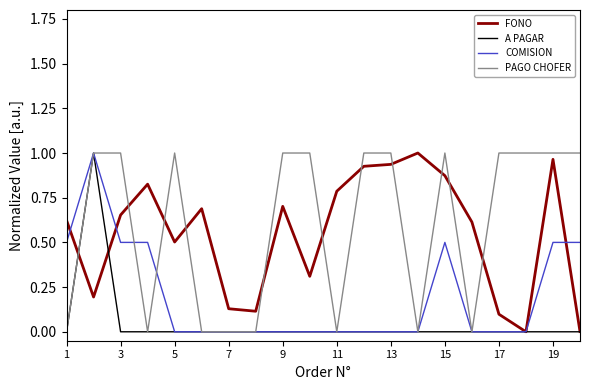

How many lines are shown in the chart?

4